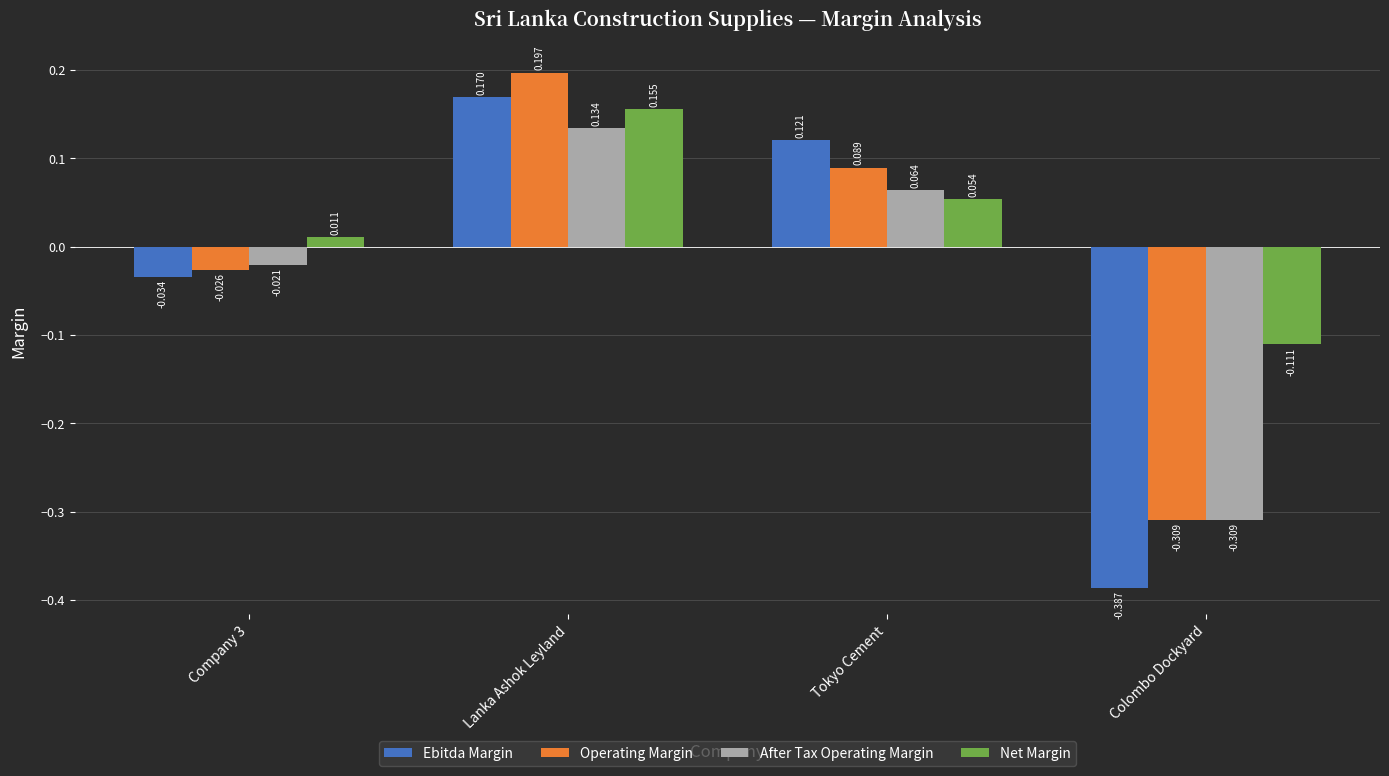

Which category has the lowest value in the Operating Margin series?

Colombo Dockyard